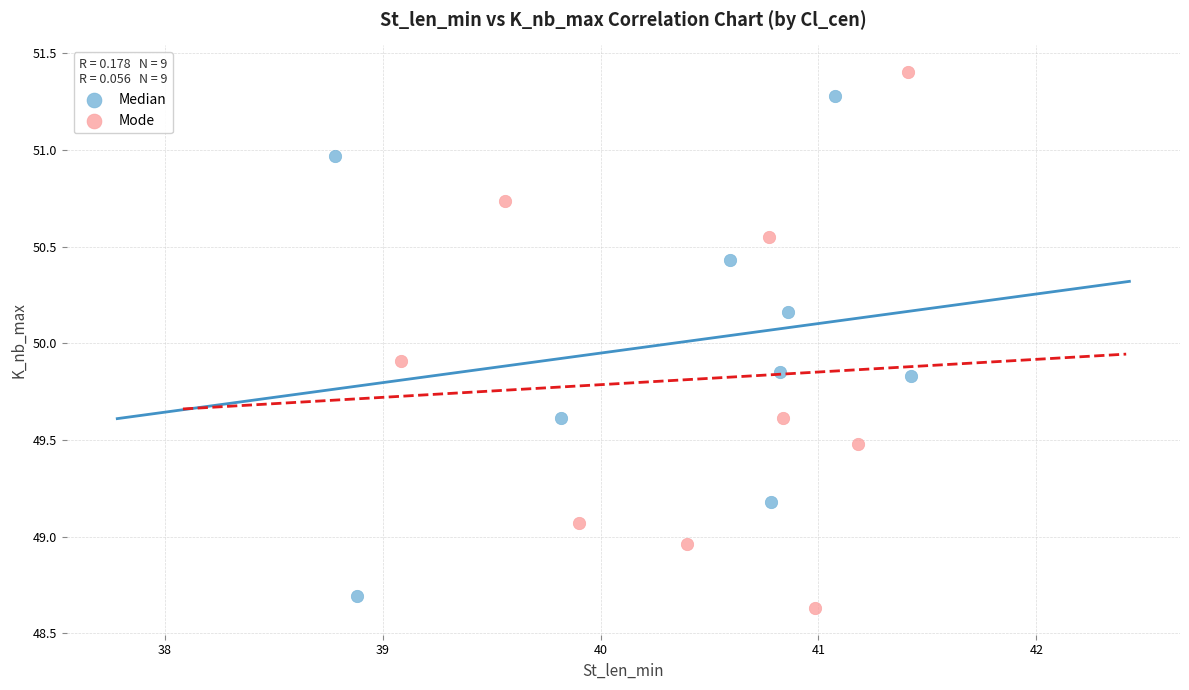

Which series reaches the maximum Y coordinate?

Mode